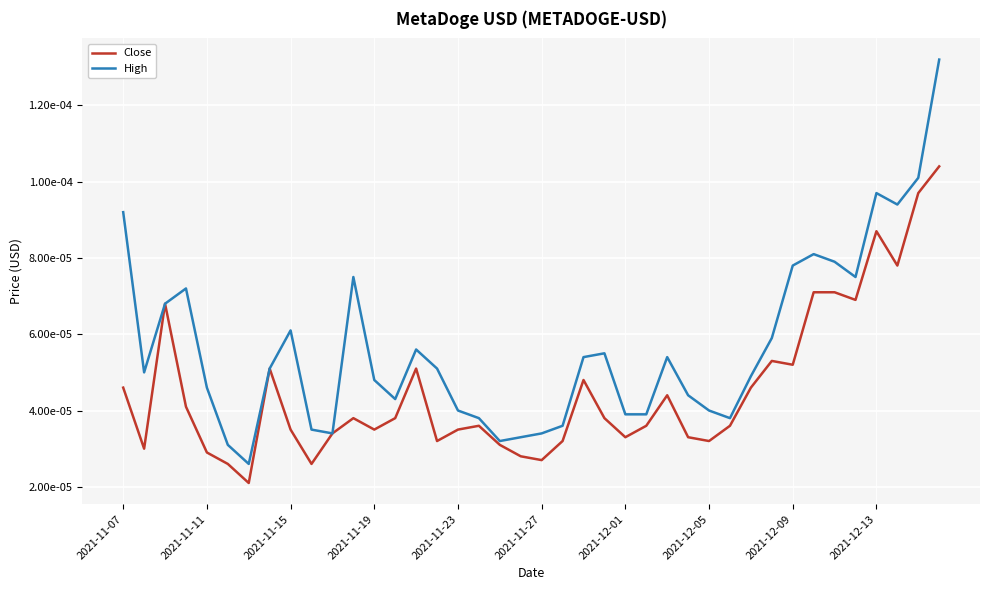

Does the chart have visible grid lines?

Yes